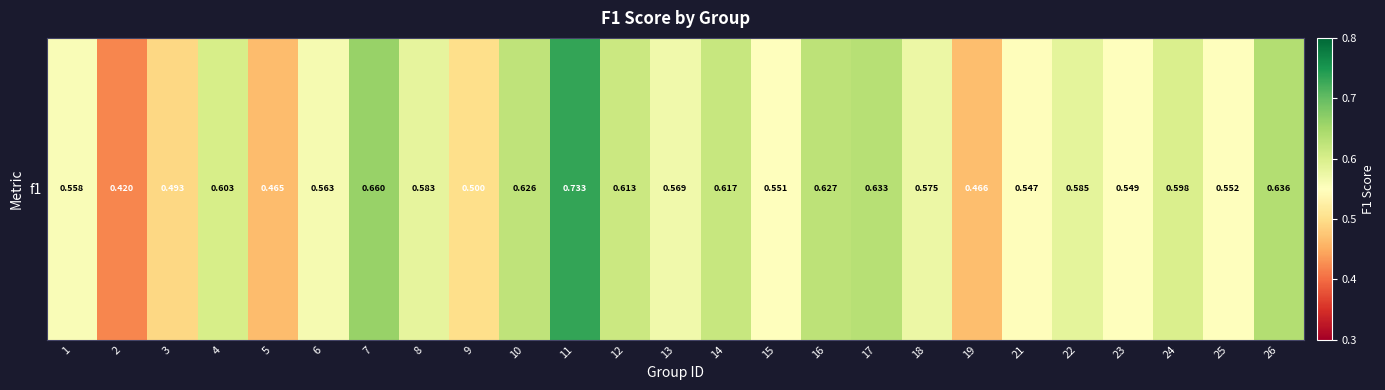

What is the average value?

0.6